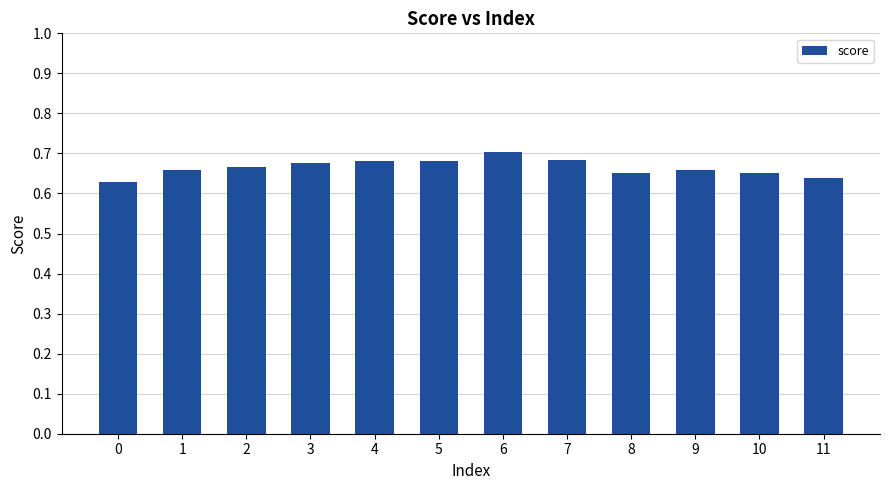

Which has a higher value, 7 or 6?

6